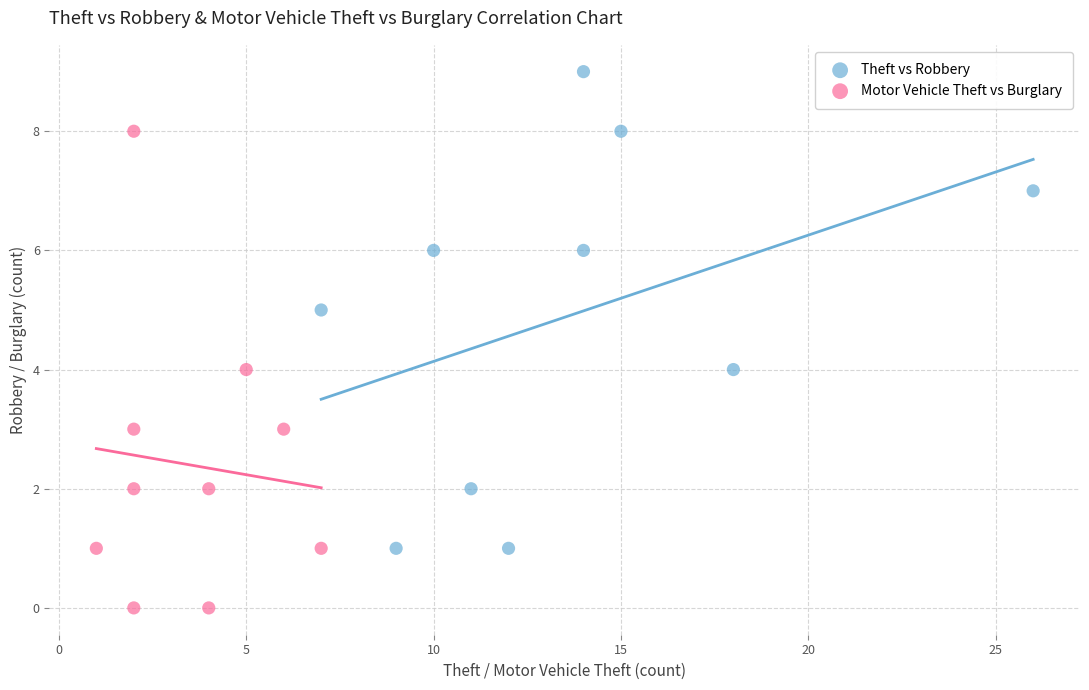

Which series contains the lowest Y value?

Motor Vehicle Theft vs Burglary